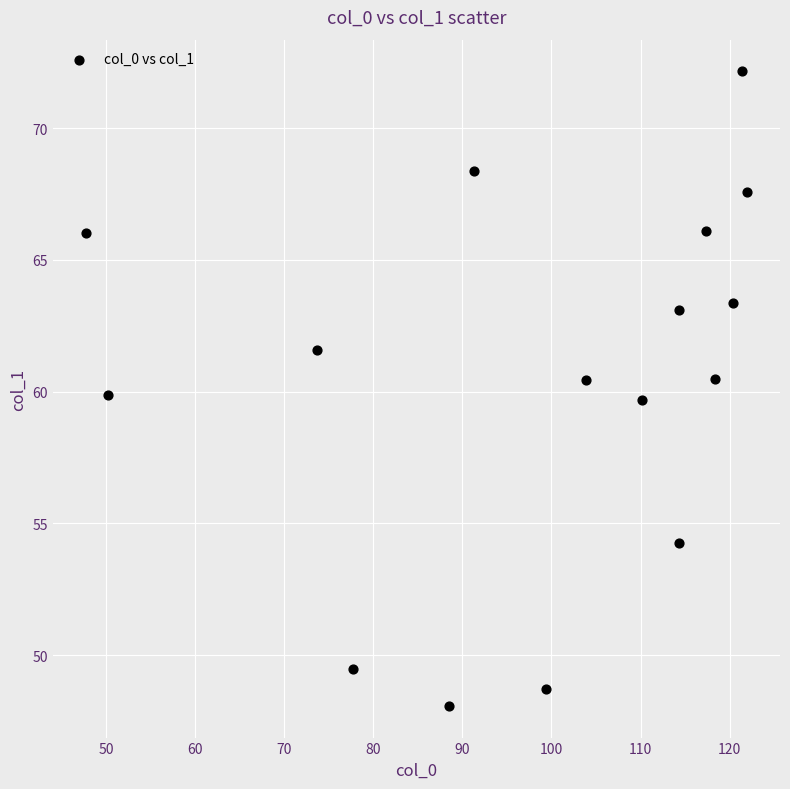

What is the range of Y values (max minus min)?

24.1